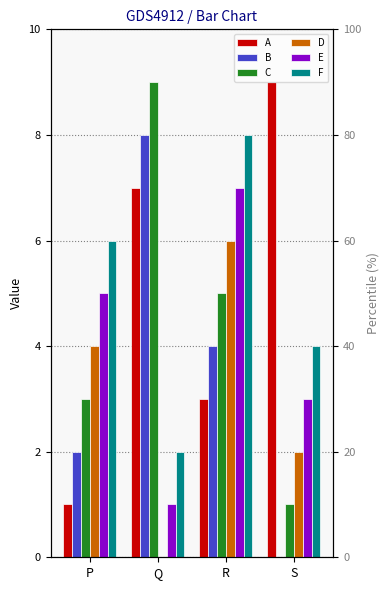

What are all the series names shown in the legend?

A, B, C, D, E, F